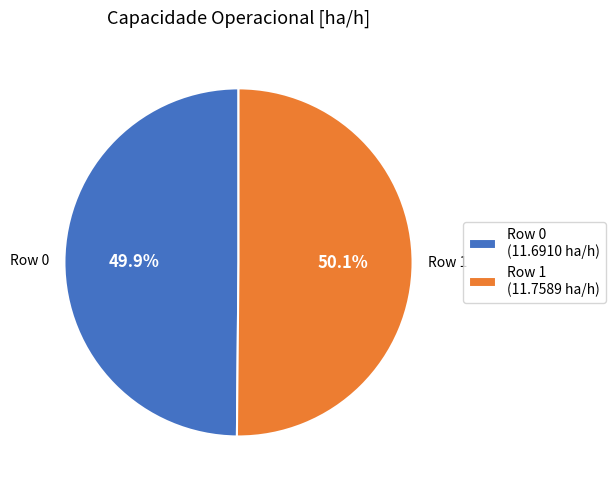

Is it true that Row 1 is 64% of the pie?

False